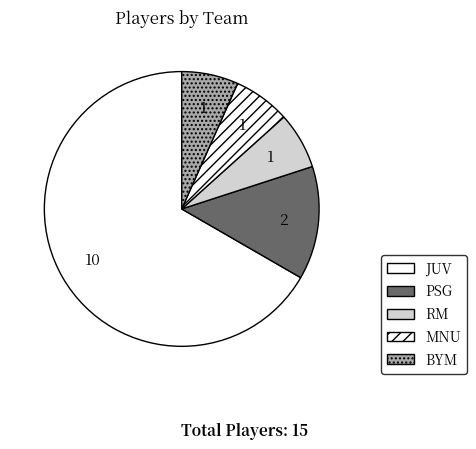

Count the number of slices in the pie.

5